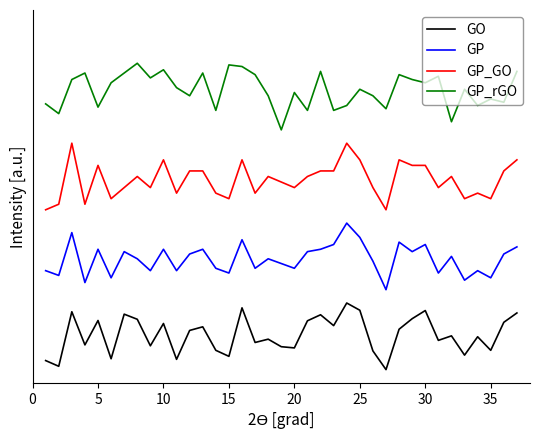

In GP, how many points are higher than both neighbors (excluding endpoints)?

12